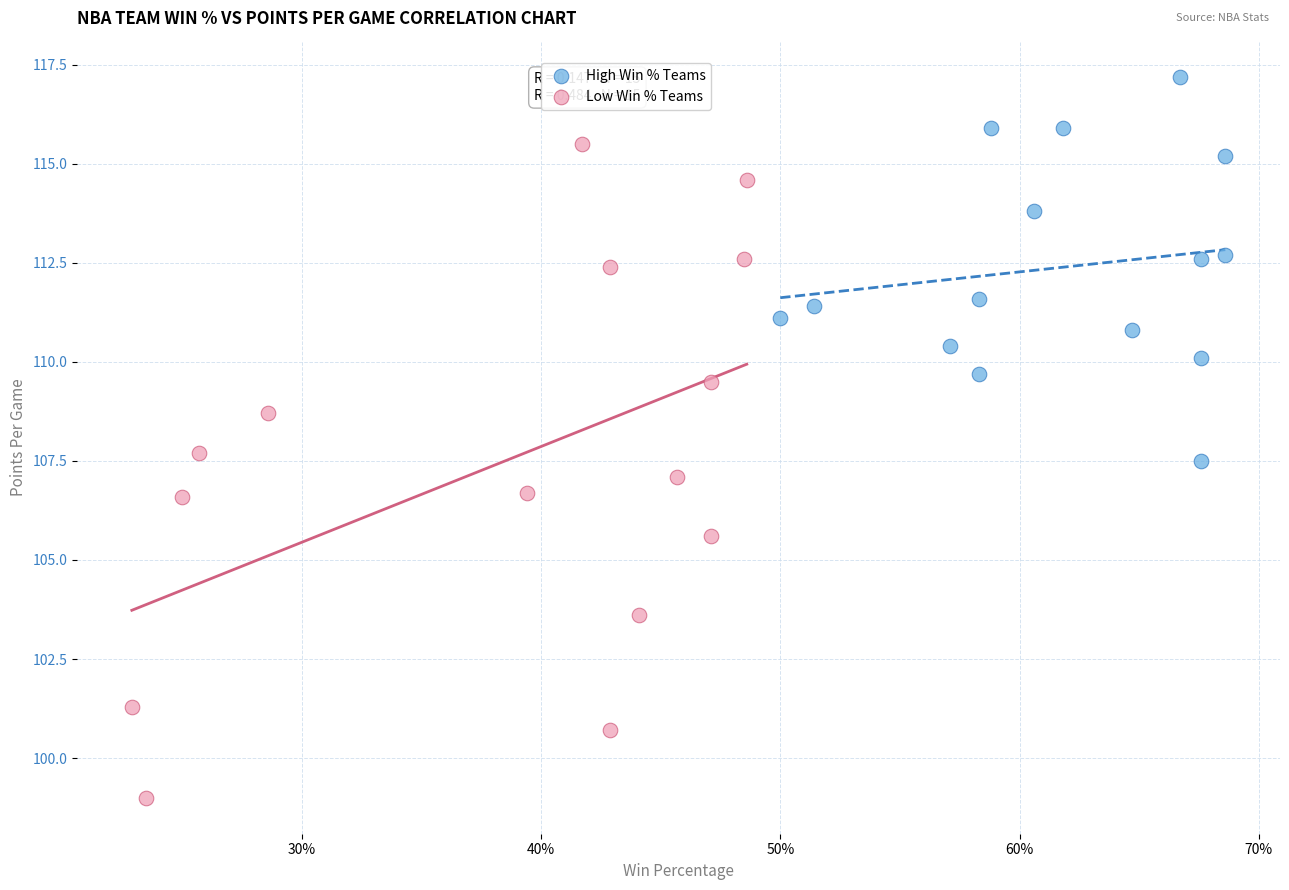

Which series contains the lowest Y value?

Low Win % Teams